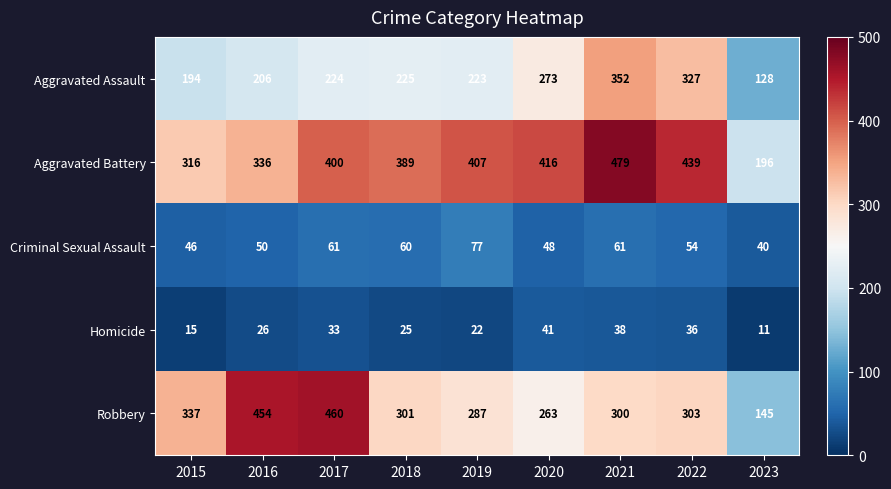

What is the difference between the highest and lowest values at 2019?

385